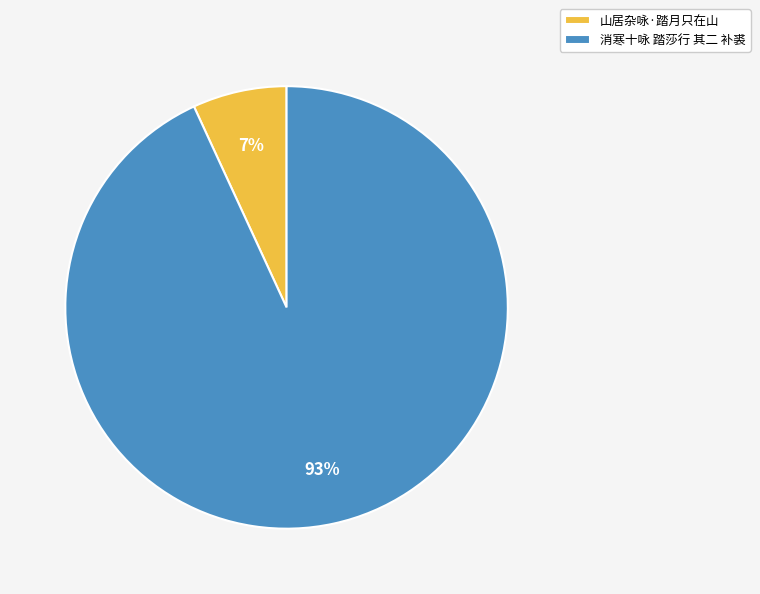

Is there a majority slice in this chart?

Yes